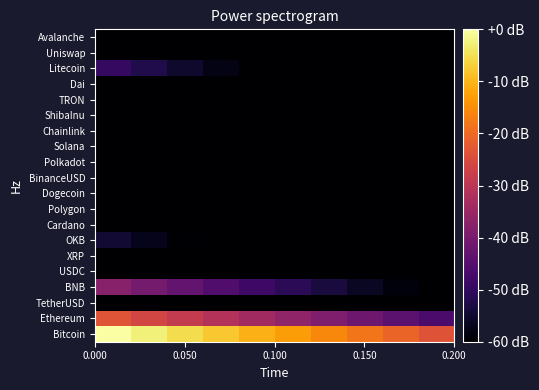

How many categories are shown in the chart?

10